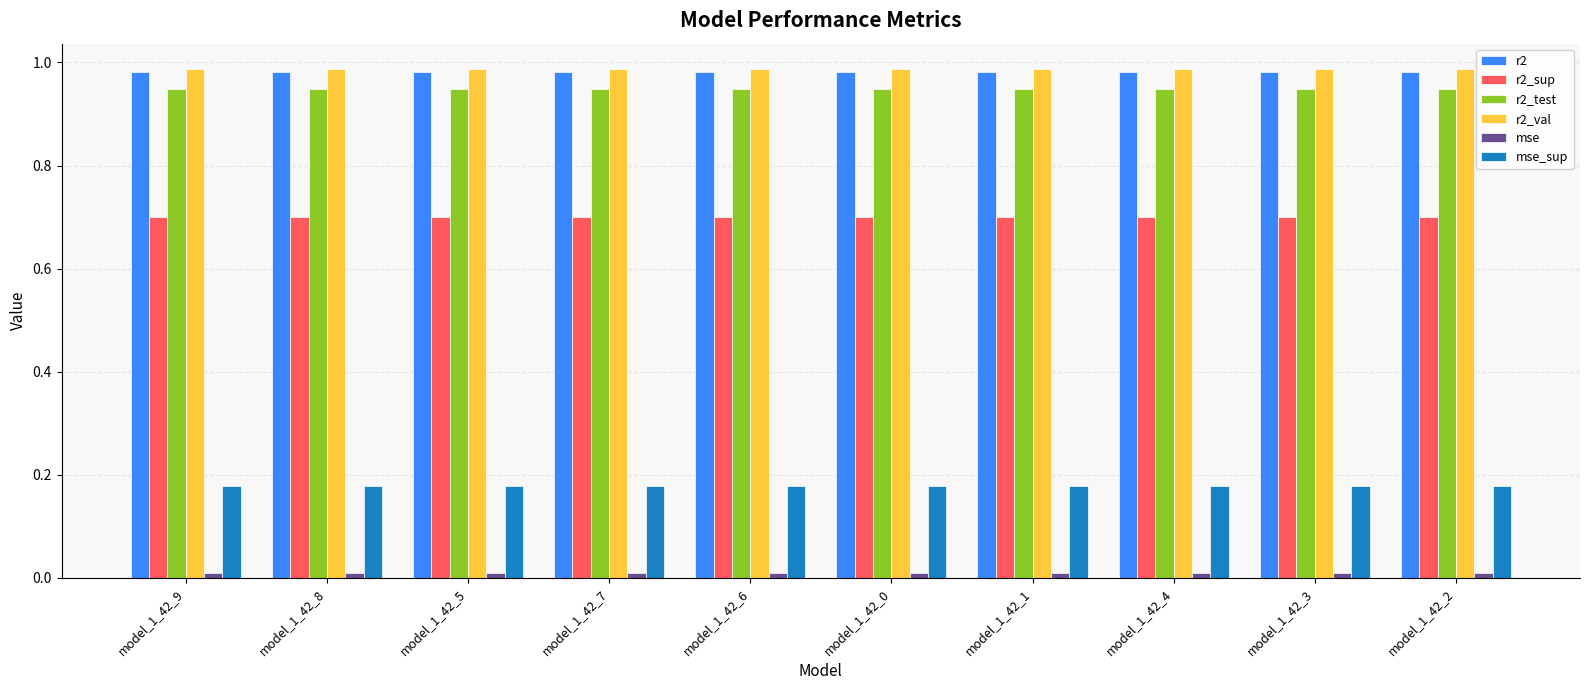

Is the value of r2_sup at model_1_42_7 greater than the value of r2_val at model_1_42_9?

No